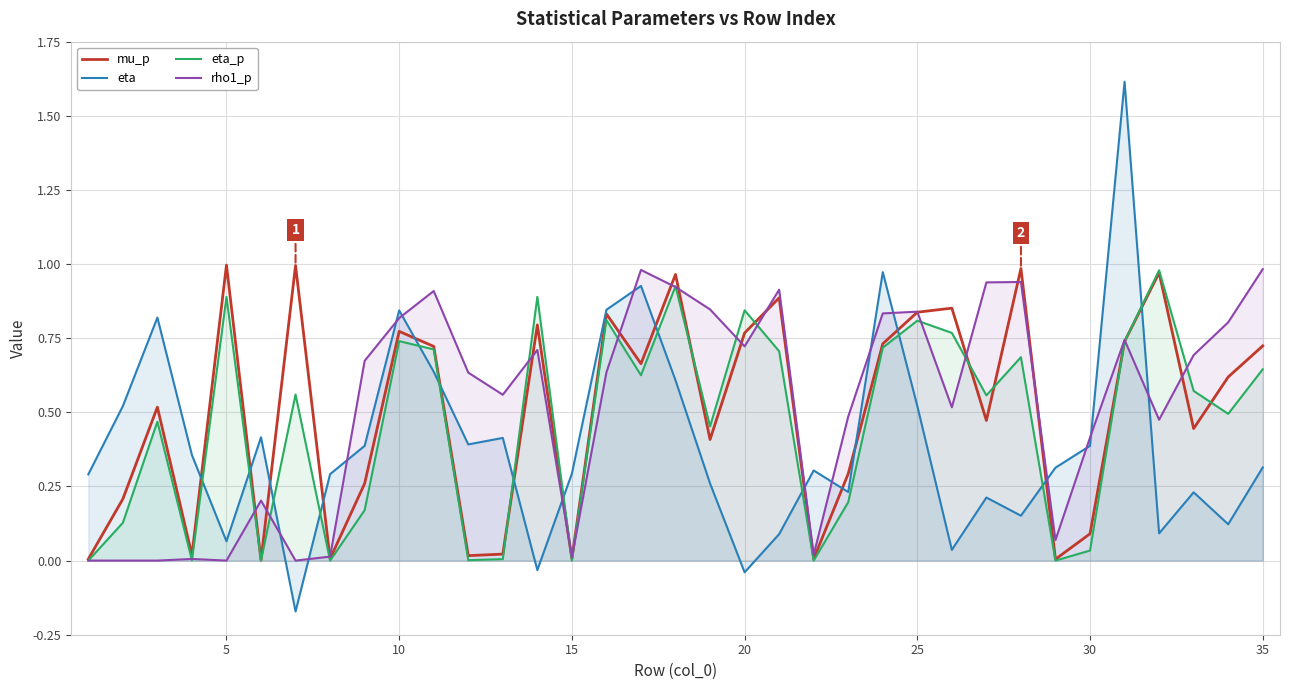

After their last crossing, which series has the higher values: rho1_p or eta?

rho1_p